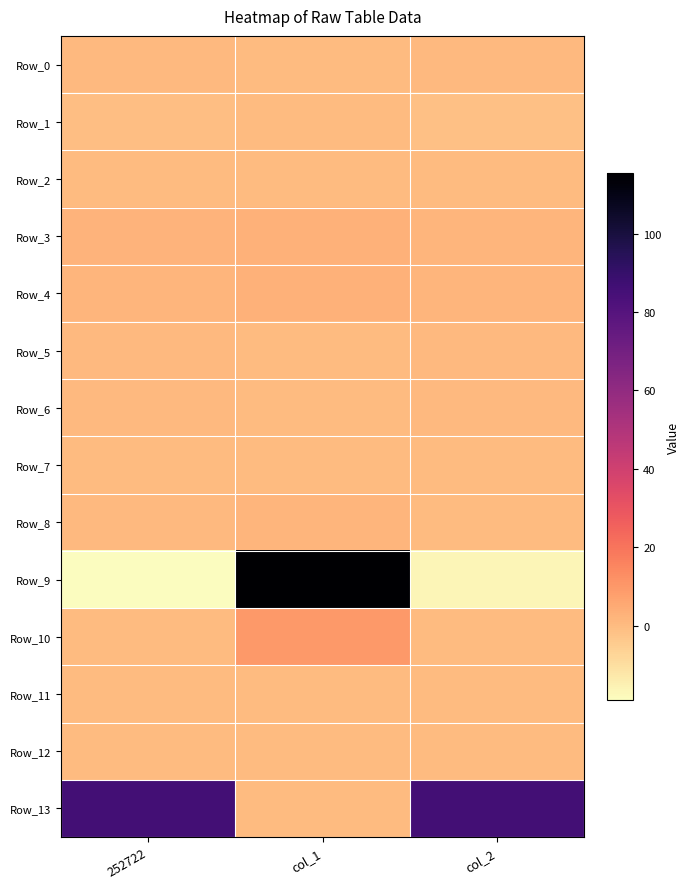

Which category has the highest value across all series?

col_1